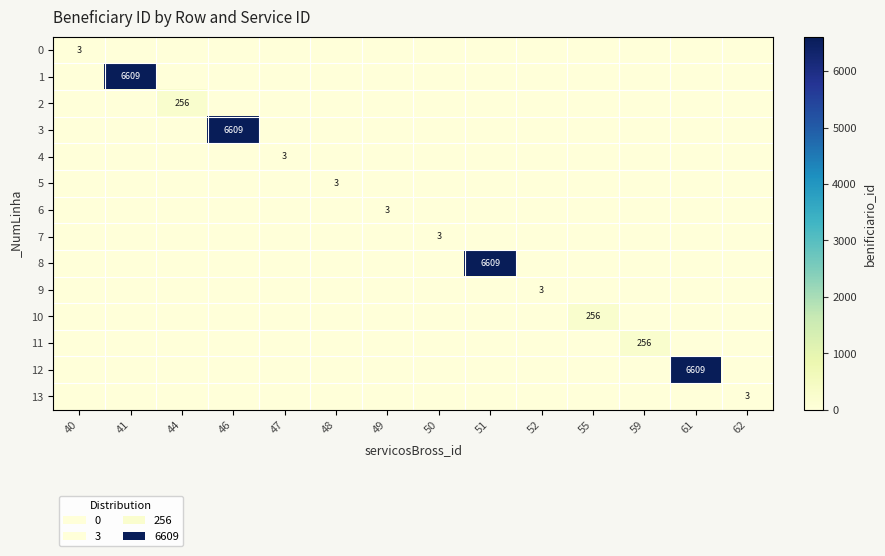

What is the difference between the maximum and minimum values in the 2 series?

256